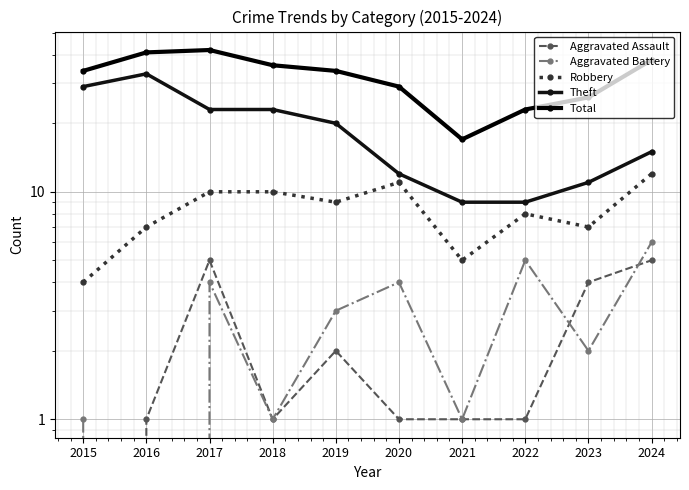

Which series has the widest spread of values?

Total